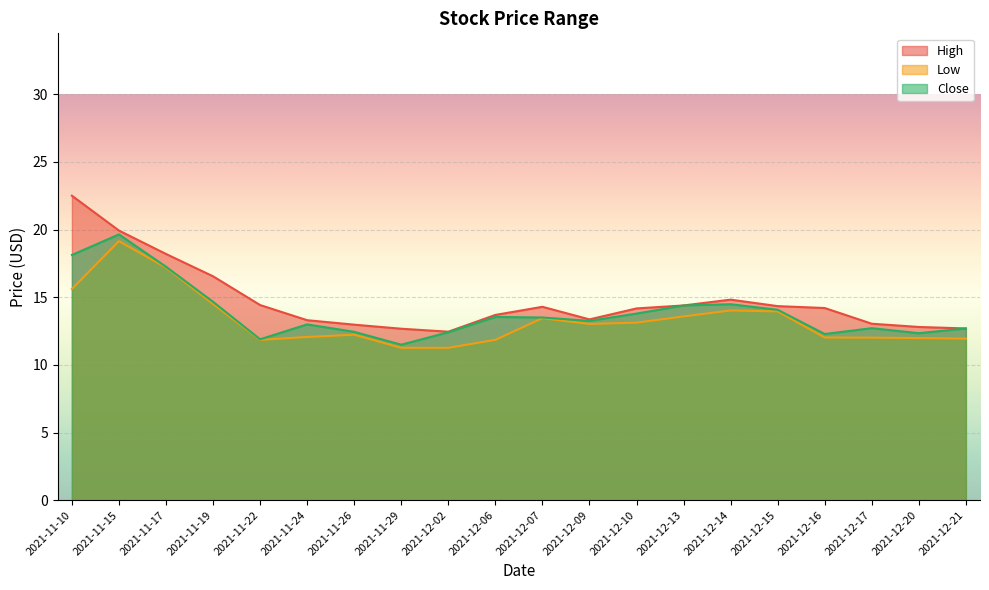

Reading left to right, extract all data points from this chart.

High: 22.5	19.9	18.2	16.5	14.4	13.3	13.0	12.7	12.4	13.7	14.3	13.4	14.2	14.4	14.8	14.3	14.2	13.0	12.8	12.7
Low: 15.6	19.1	17.2	14.5	11.9	12.1	12.2	11.3	11.3	11.9	13.4	13.0	13.1	13.6	14.0	13.9	12.0	12.0	12.0	11.9
Close: 18.1	19.6	17.2	14.7	11.9	13.0	12.4	11.5	12.4	13.5	13.5	13.2	13.8	14.4	14.5	14.1	12.3	12.7	12.3	12.7